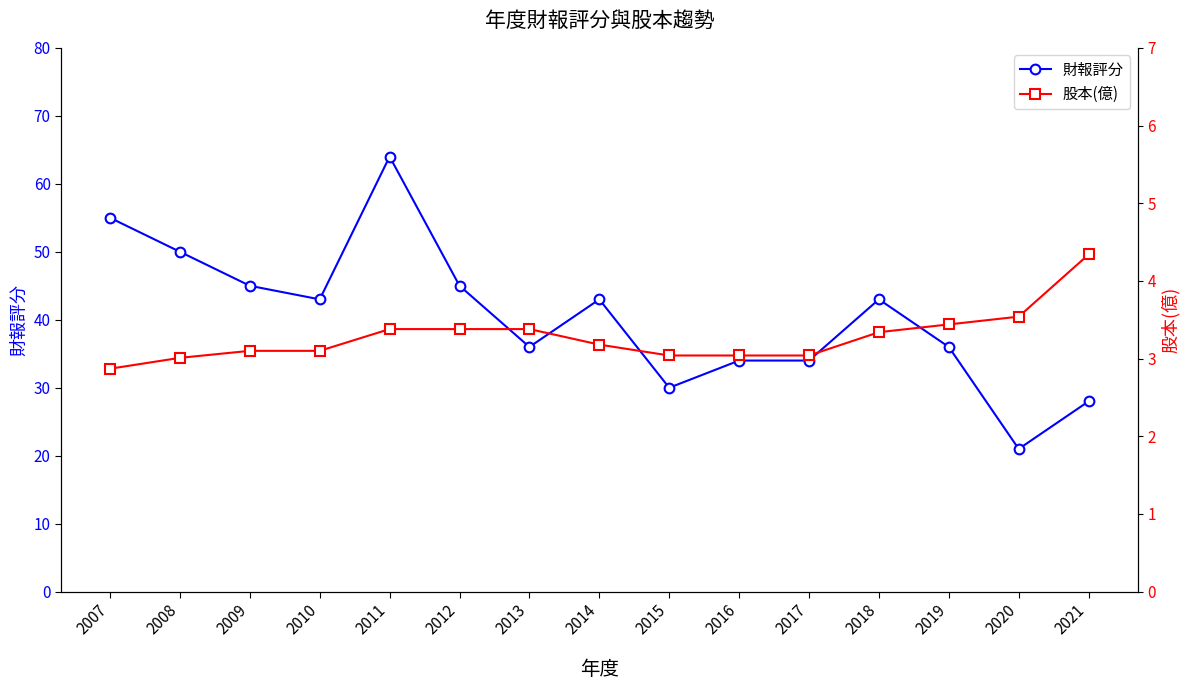

In 財報評分, how many points are higher than both neighbors (excluding endpoints)?

3